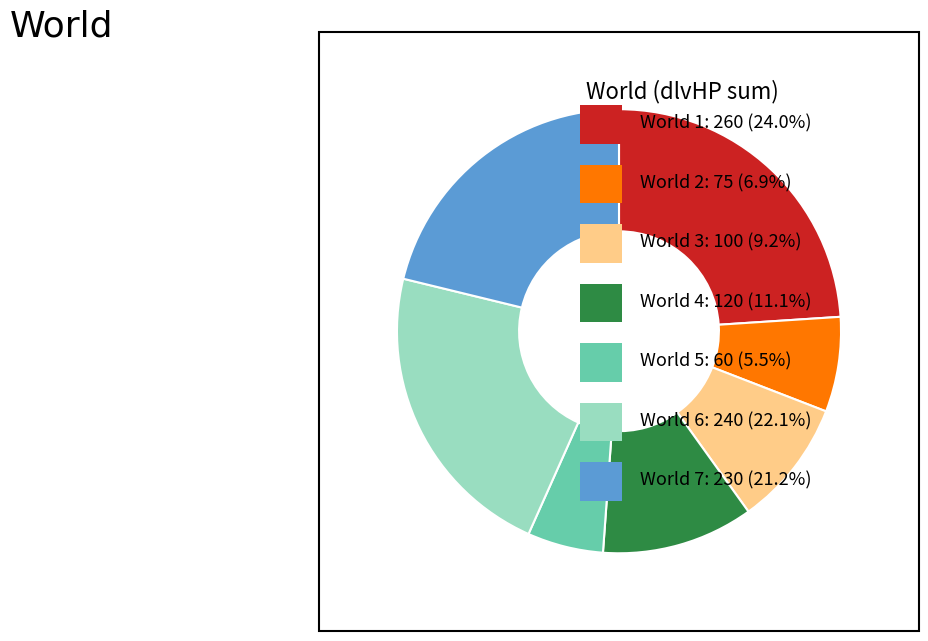

Does any single category account for the majority?

No